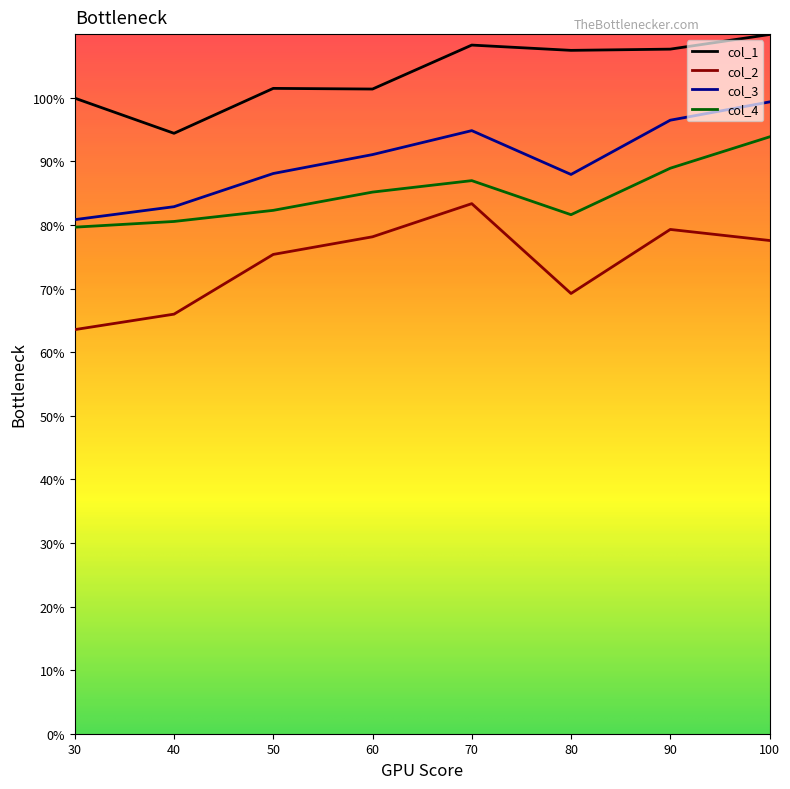

What is the approximate value of col_2 at 60?

78.1